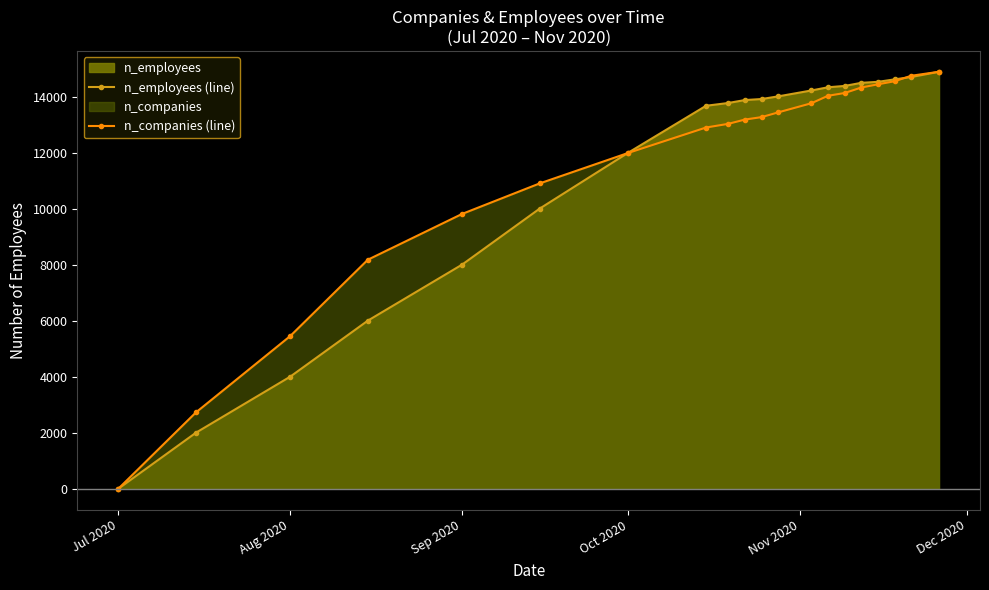

What is the difference between the highest and lowest values at Sep 2020?

1809.4